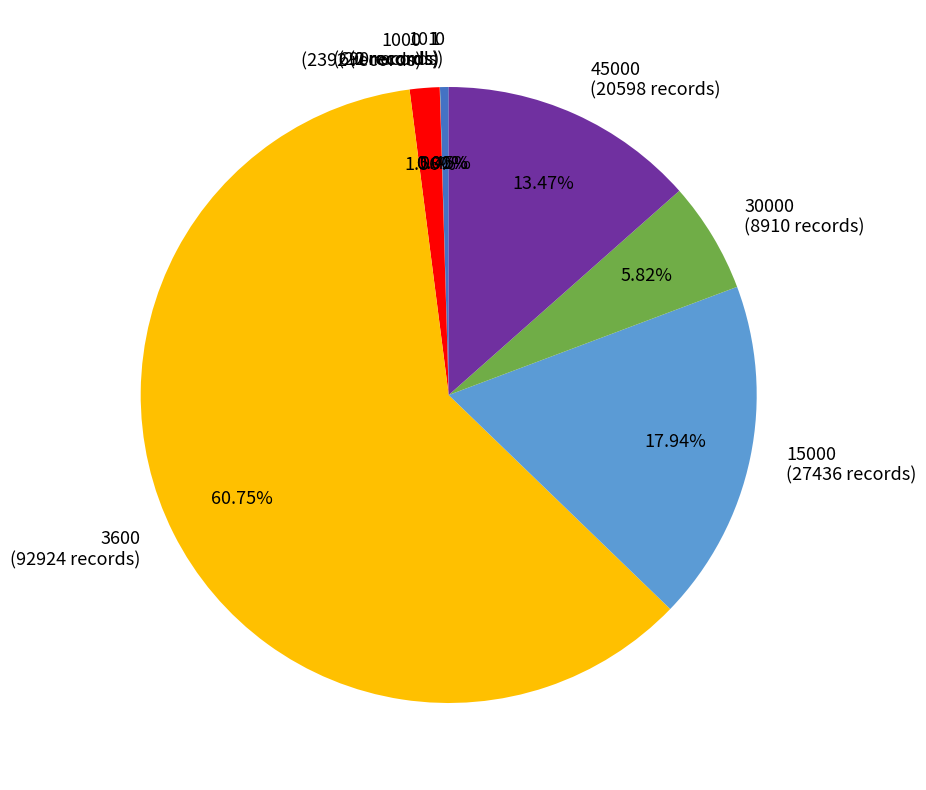

Which has a higher value, 30000 or 45000?

45000